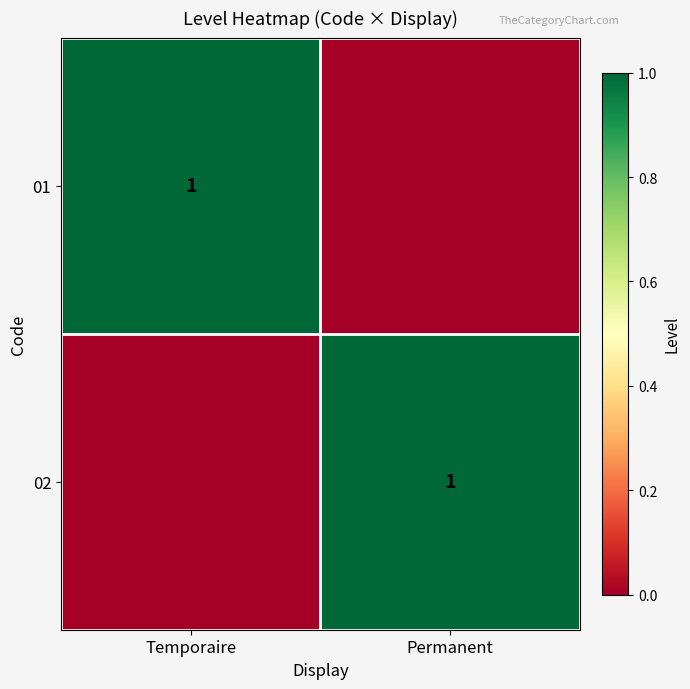

What is the total value across all series at Permanent?

1